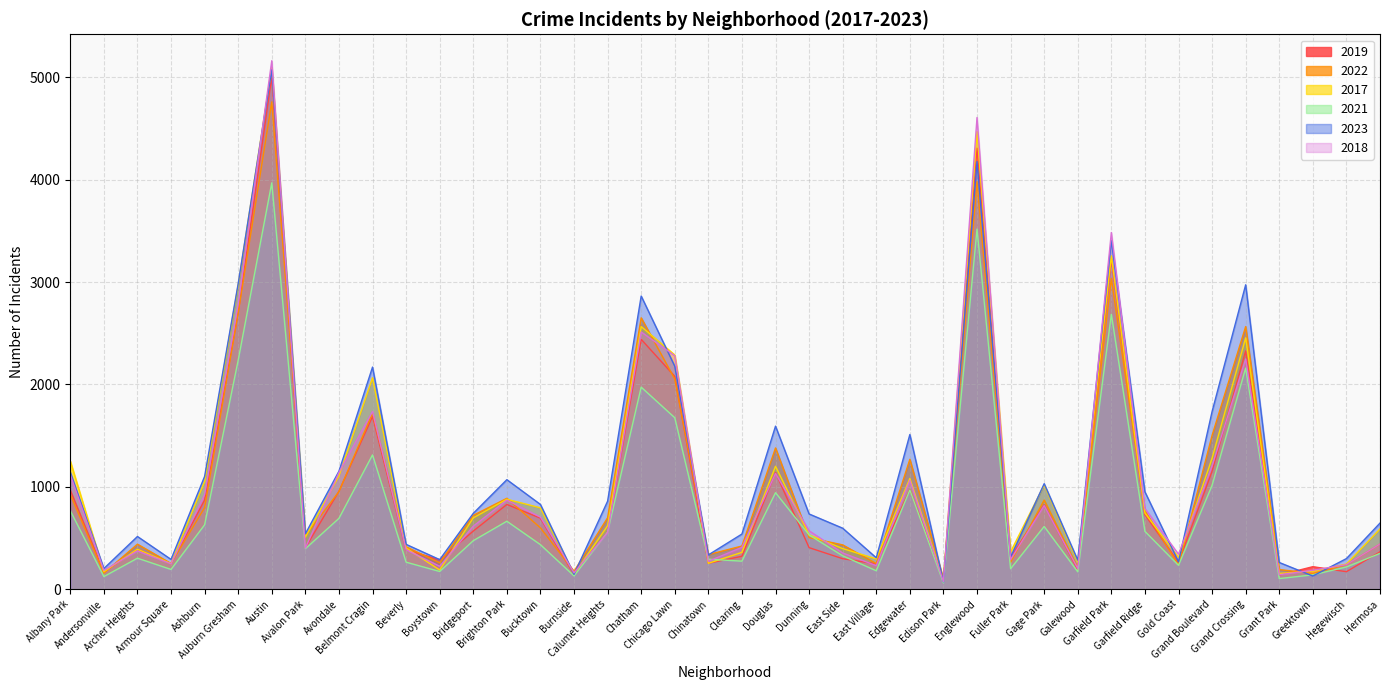

How many lines are shown in the chart?

6